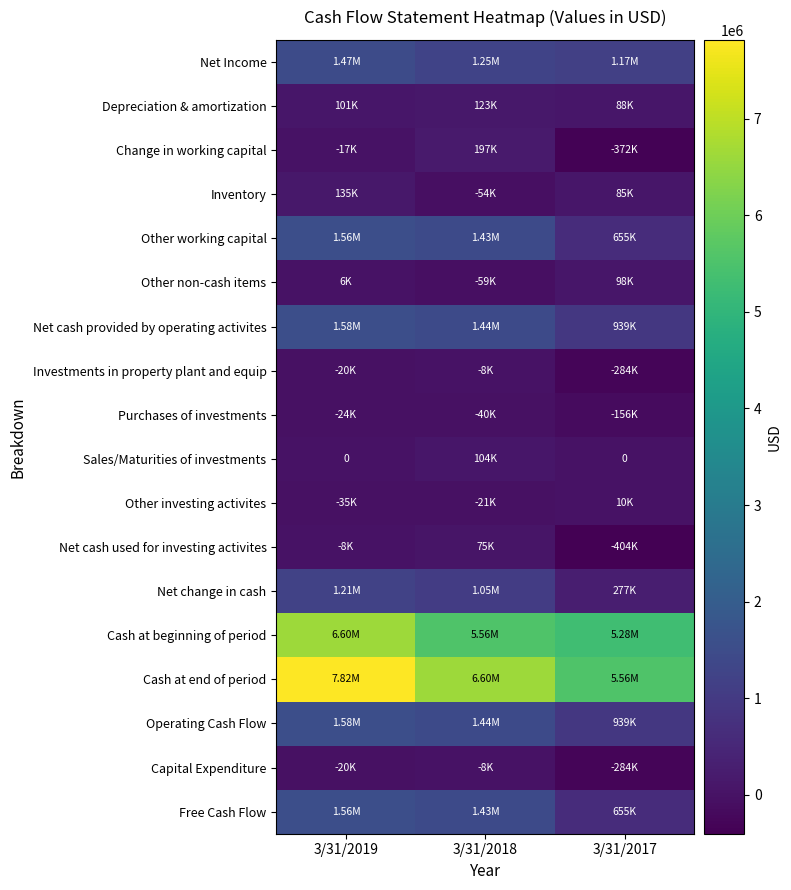

The value of Net Income at 3/31/2019 is 1469955. True or false?

True